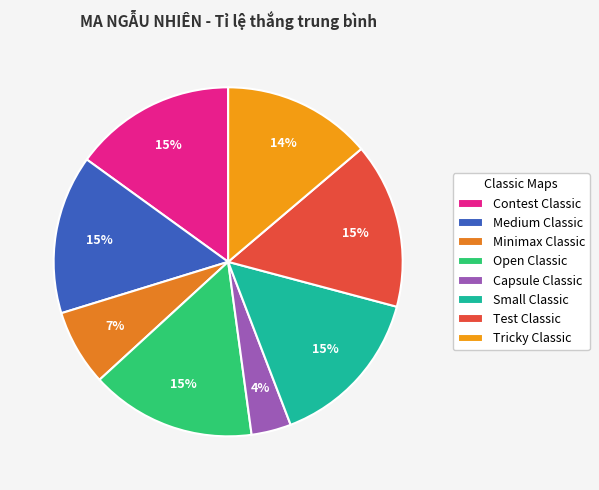

Which category has the smallest portion of the pie?

Capsule Classic